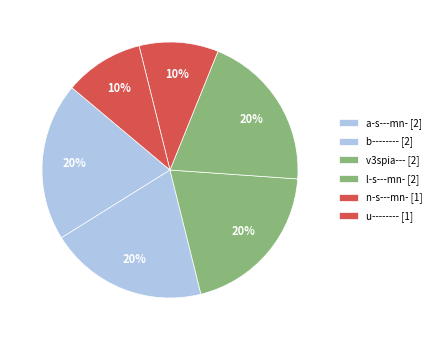

How many slices are in this pie chart?

6